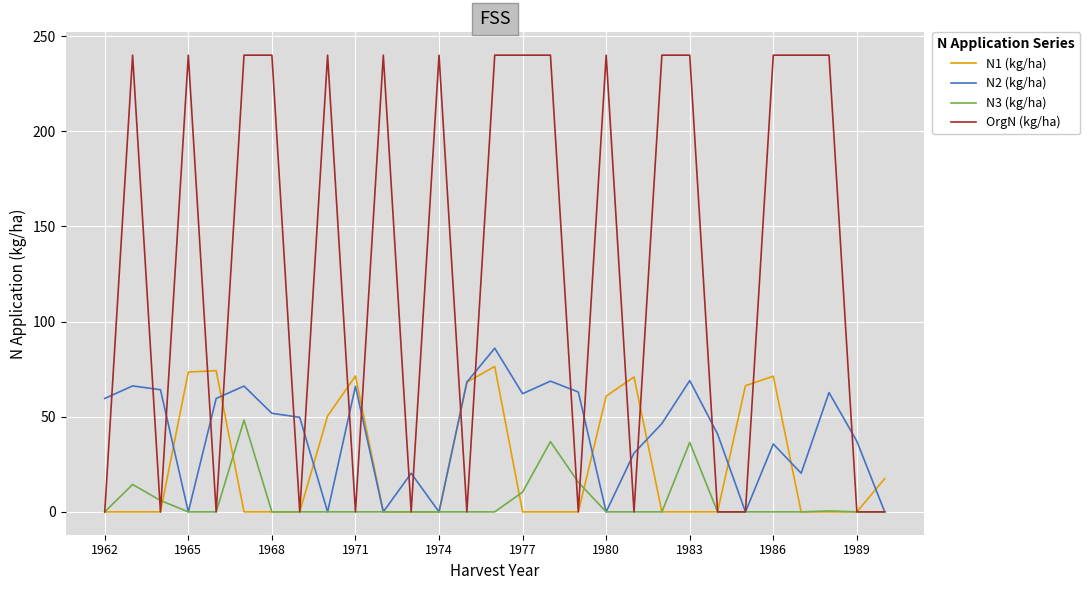

Count the number of categories in the chart.

29